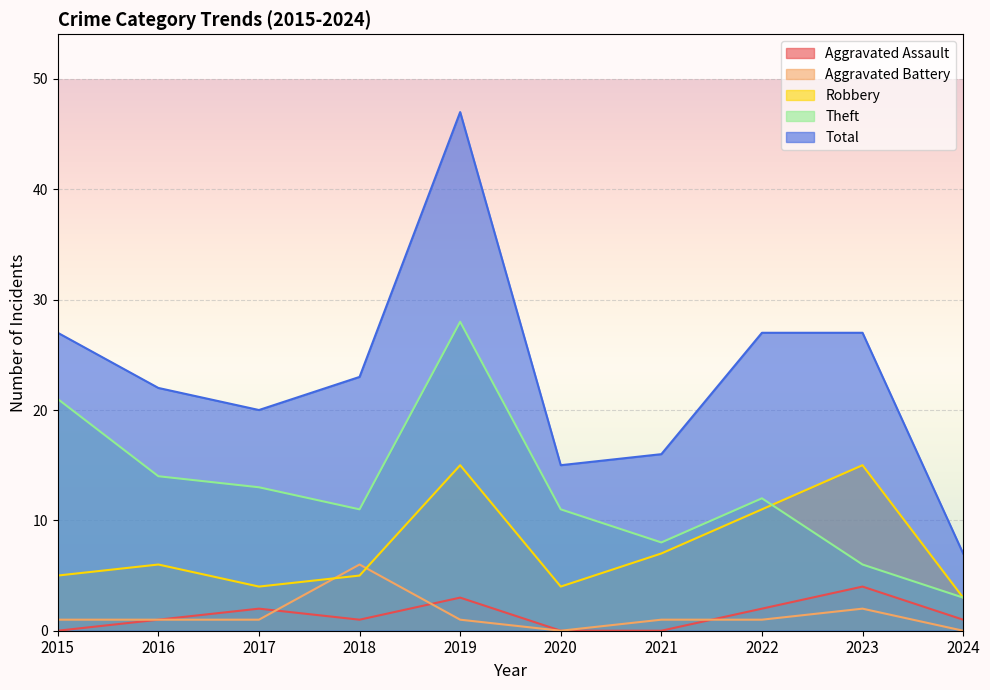

Which series has the widest spread of values?

Total